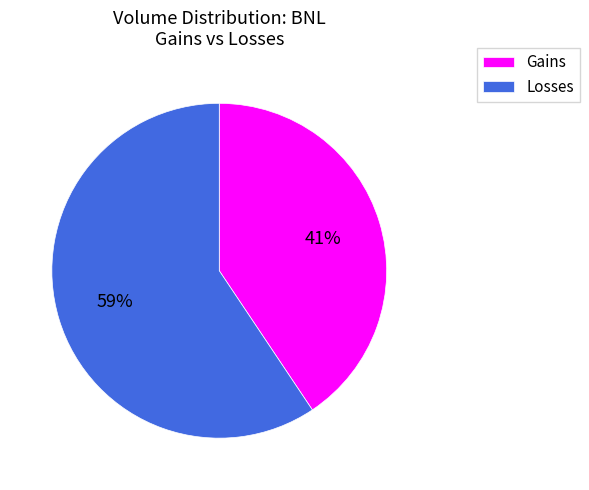

How many segments does this pie chart have?

2